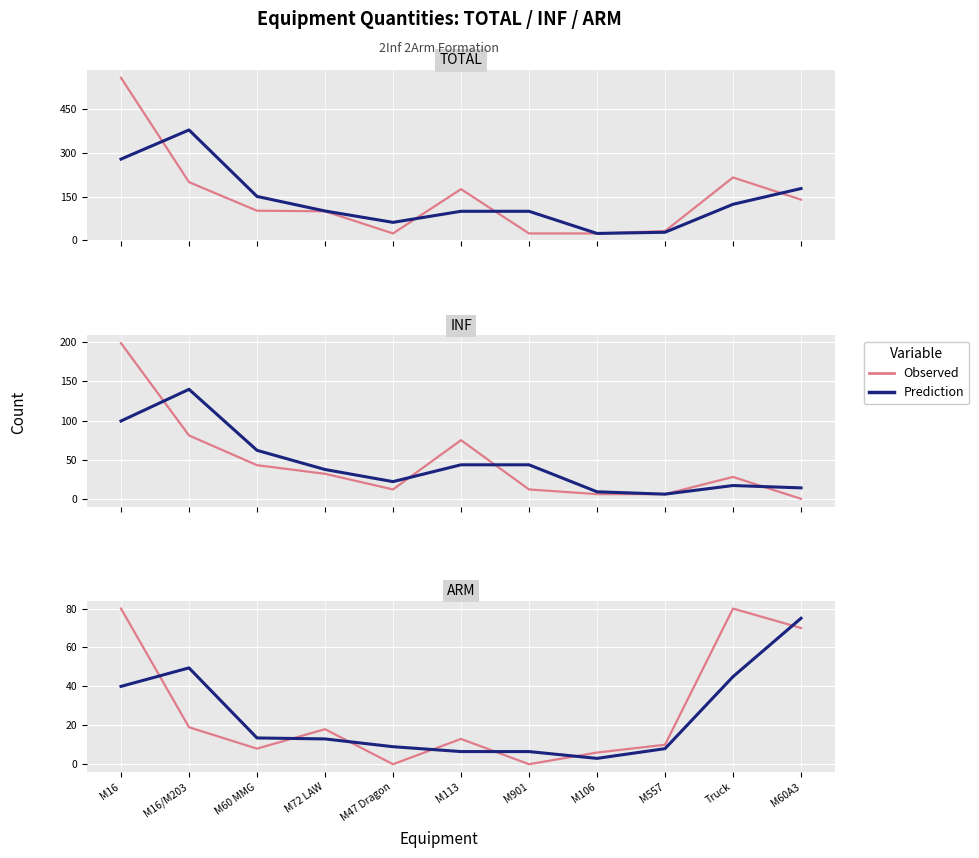

Is the value of Prediction at M60 MMG greater than the value of Observed at M60A3?

No